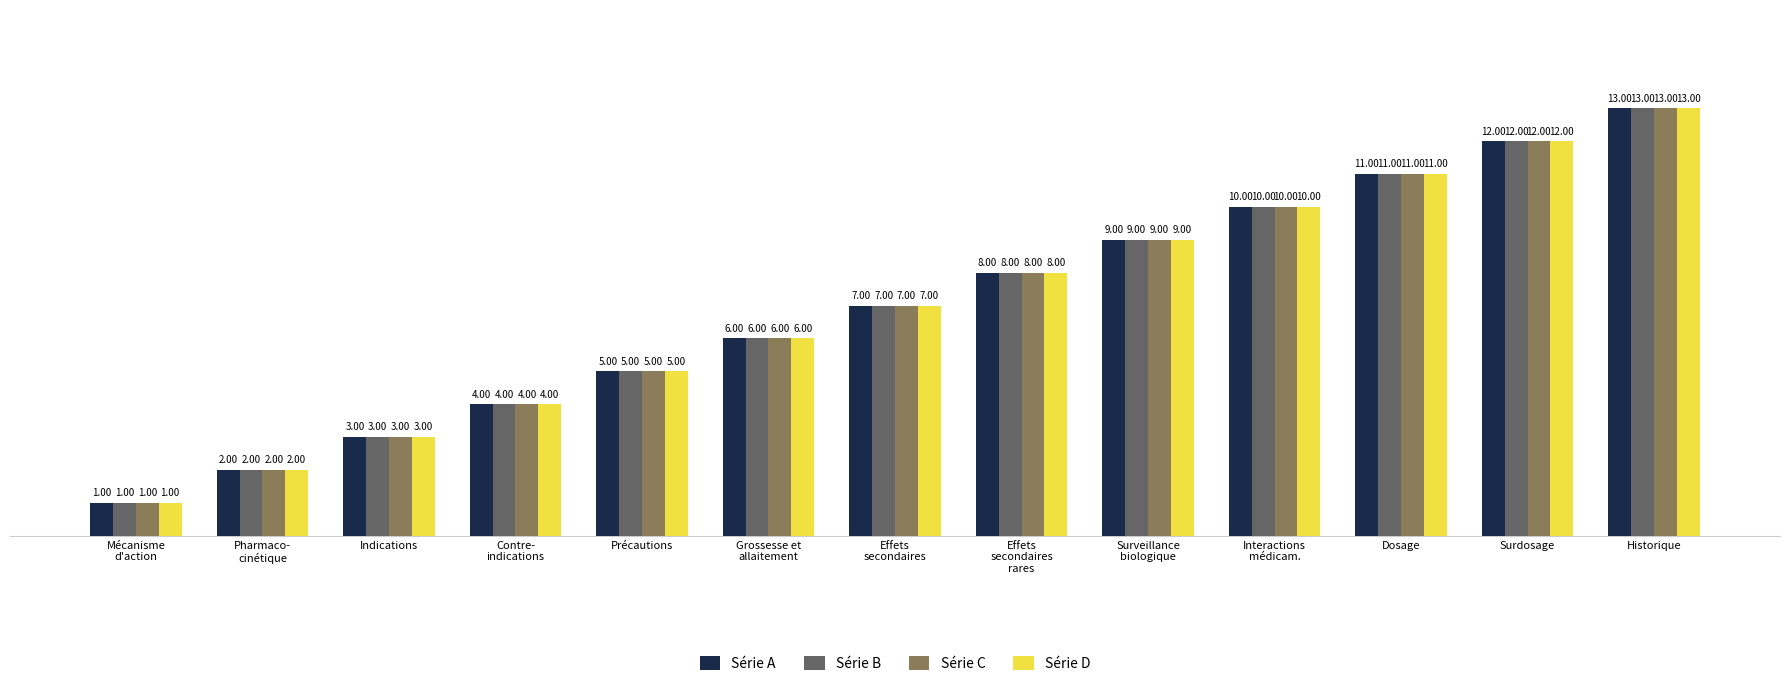

How many distinct data groups are displayed?

4